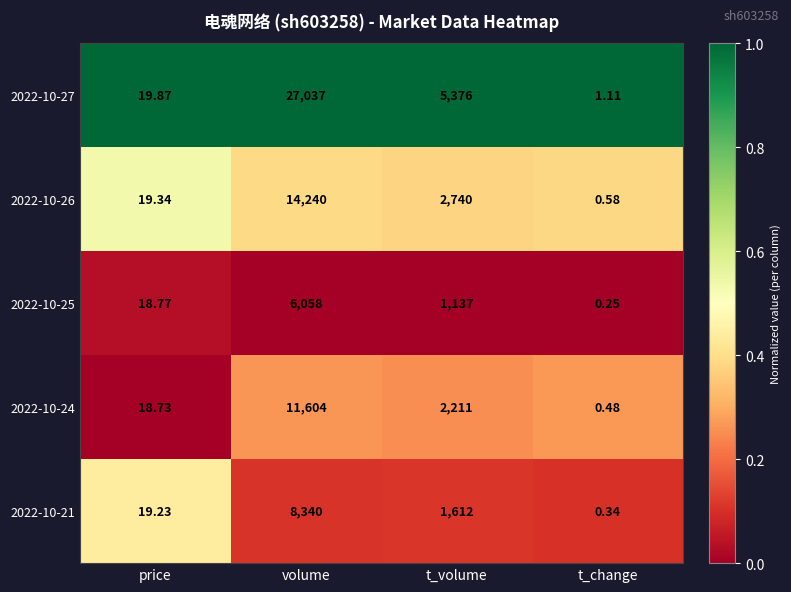

What is the total value across all series at volume?

67279.0